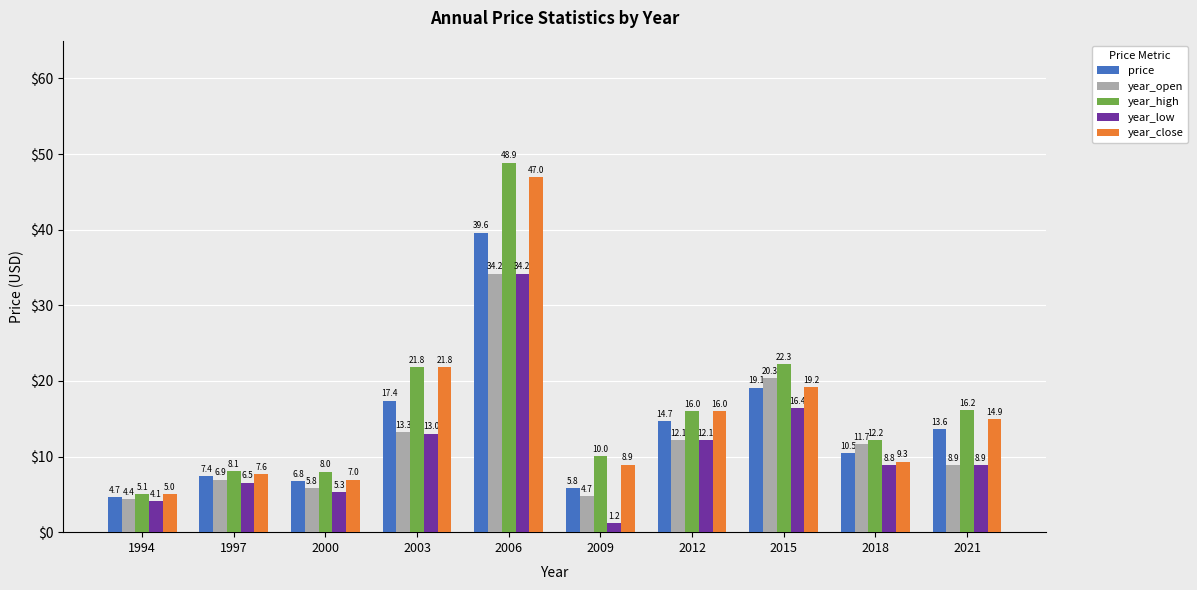

At which label does year_high first exceed 16?

2003